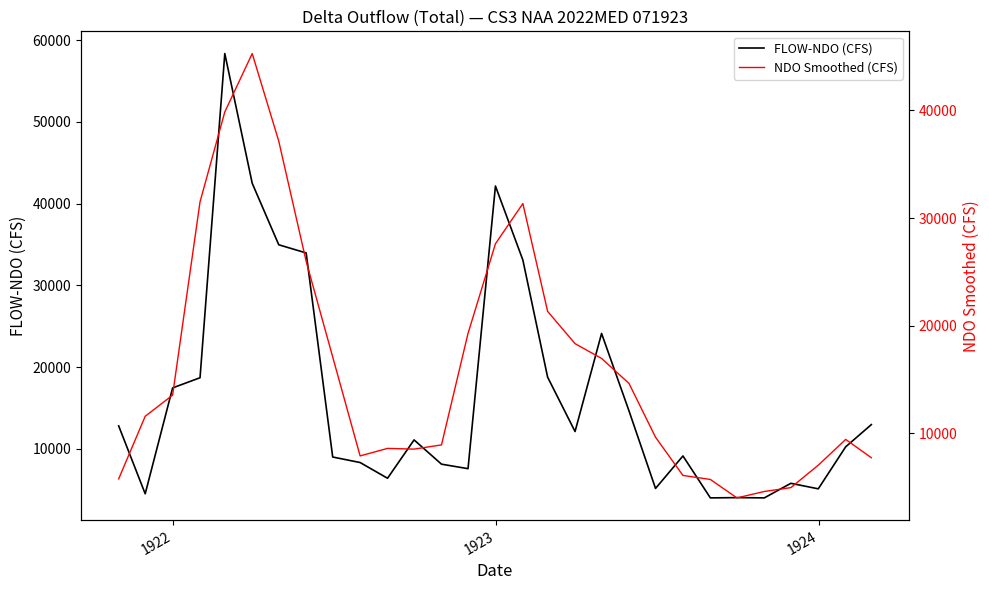

What is the maximum value for FLOW-NDO (CFS)?

58369.6